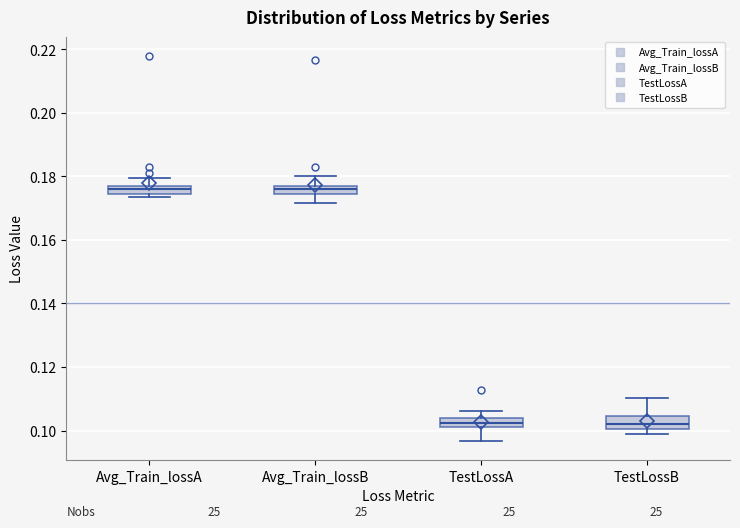

Where does the median line of the box for TestLossB sit on the y-axis? The values are not printed on the chart, so give them approximately, as read against the axis.

0.102